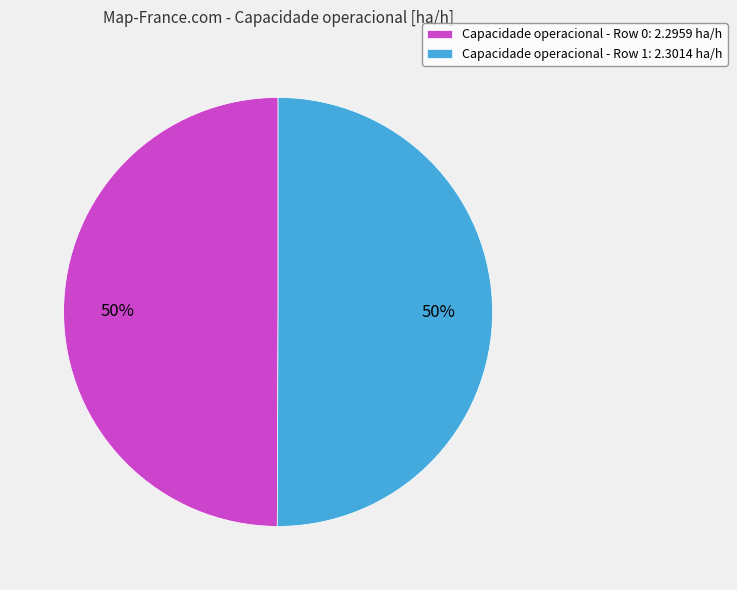

Count the number of slices in the pie.

2